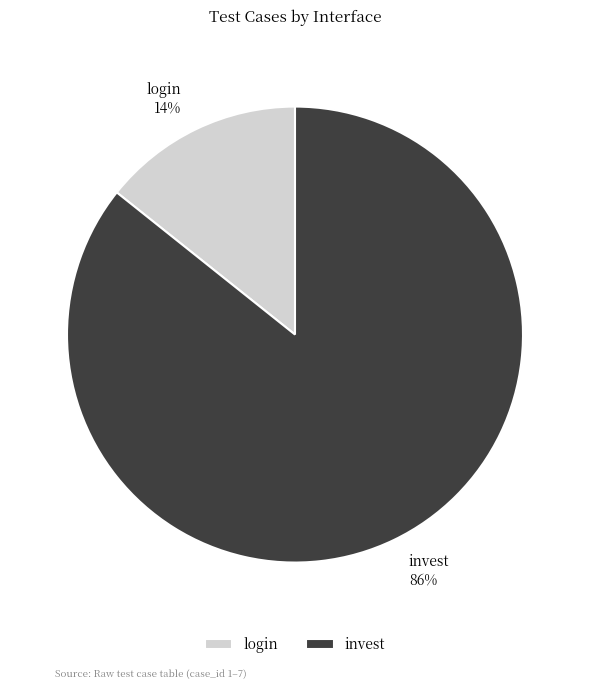

Approximately how many times larger is the value at login compared to invest?

0.2